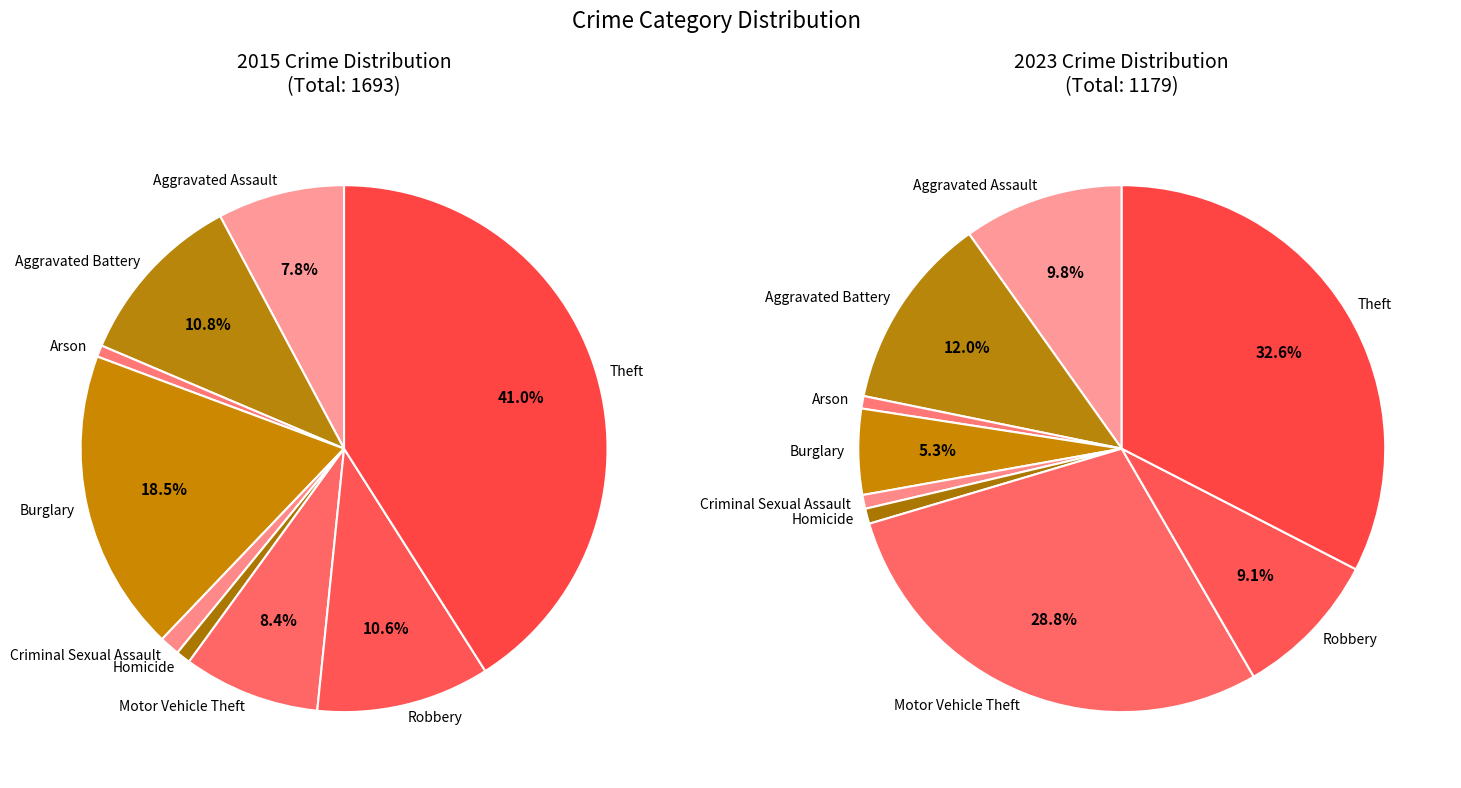

Does any single category account for the majority?

No